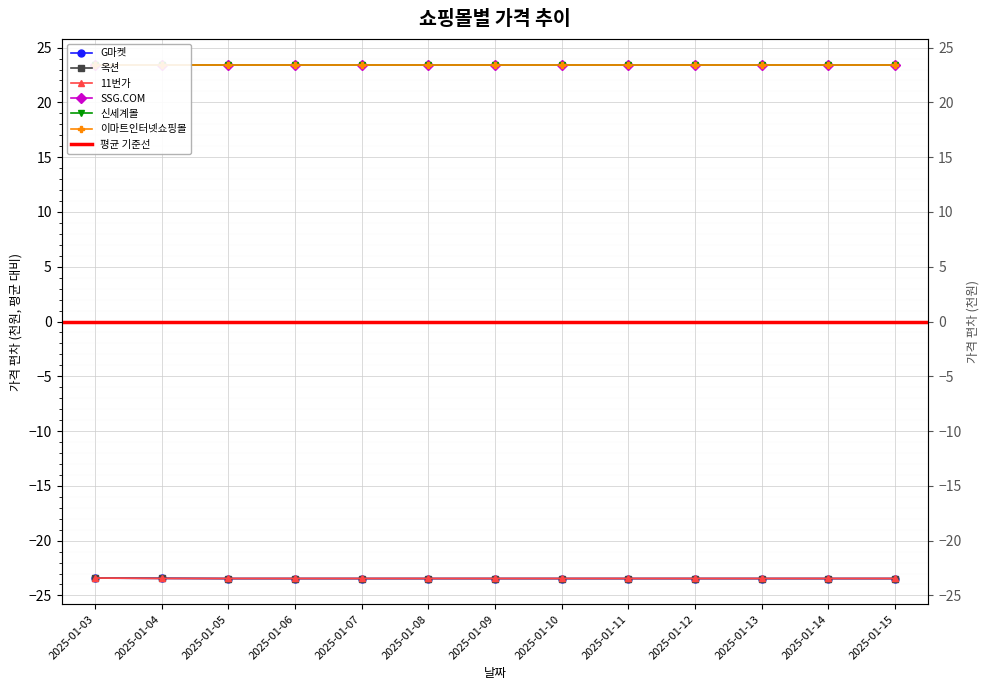

At 2025-01-09, list the series in order from largest to smallest.

11번가, G마켓, 옥션